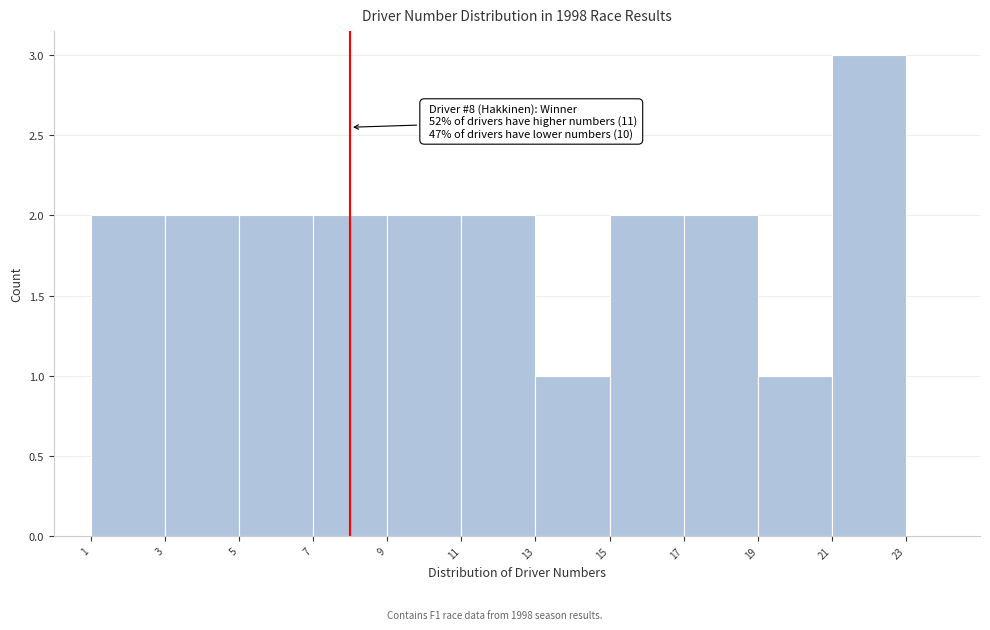

Over which range of the x-axis is the bar tallest?

21 to 23